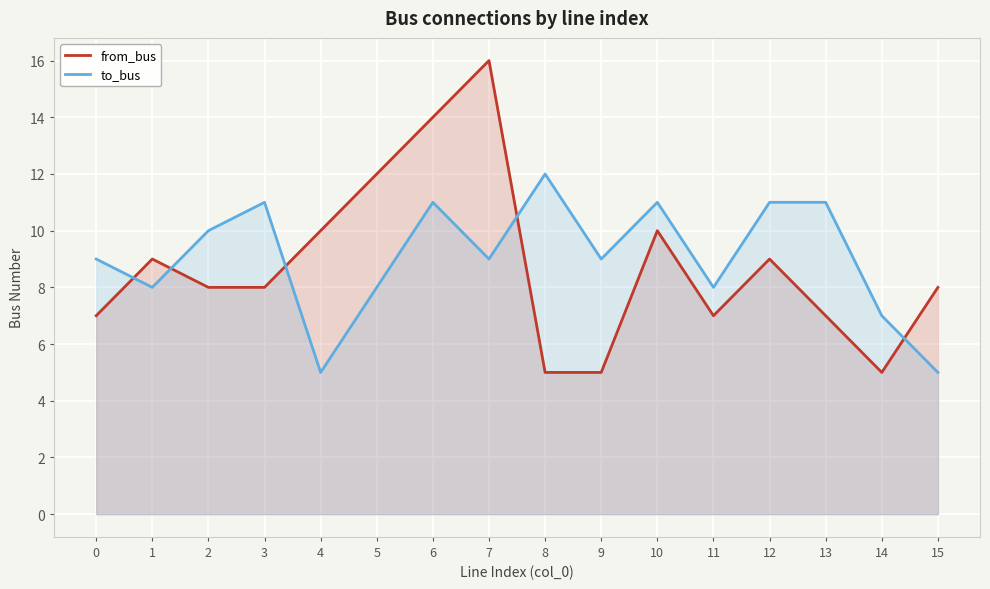

Between 7 and 10, which series saw the biggest shift?

from_bus